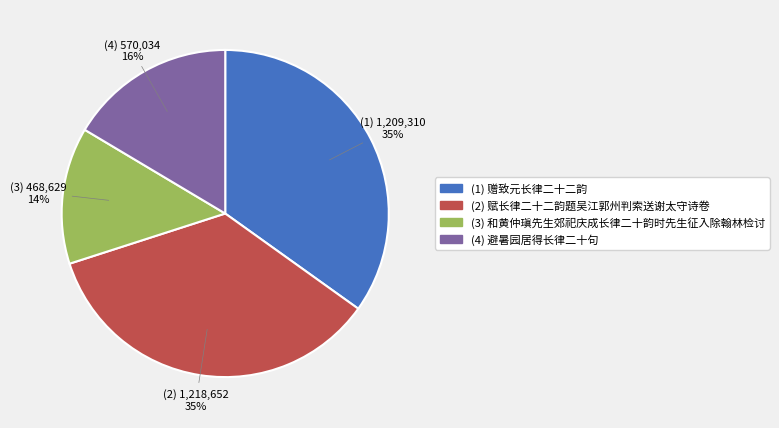

Does any single category account for the majority?

No